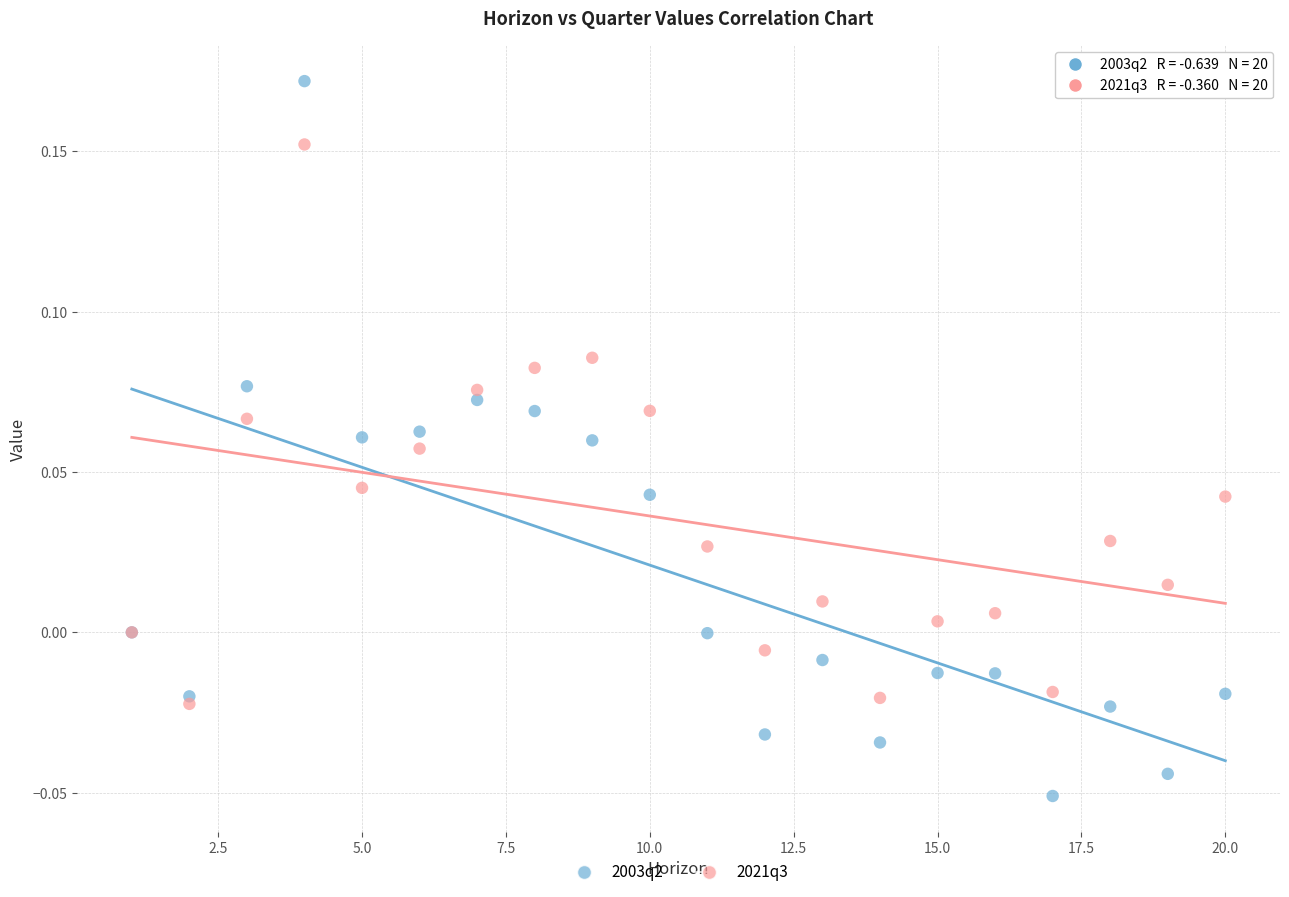

Which series reaches the minimum Y coordinate?

2003q2